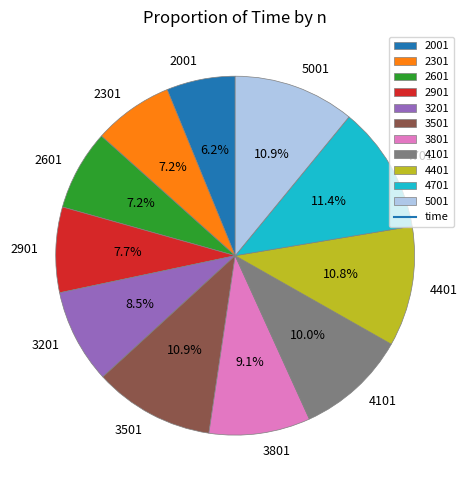

What is the smallest slice in the pie chart?

2001